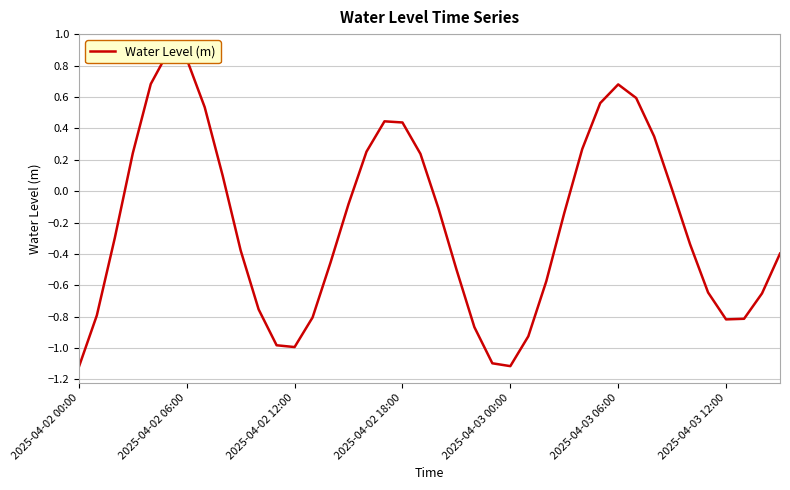

Does the chart display data point markers on the line(s)?

No